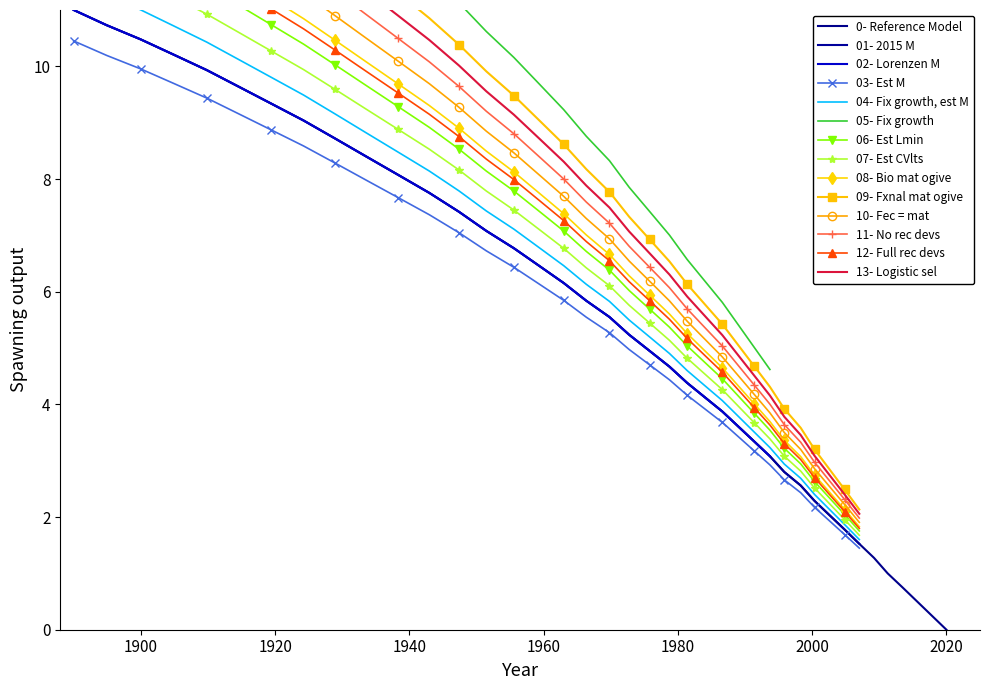

What is the difference between the maximum and minimum values?

11.0